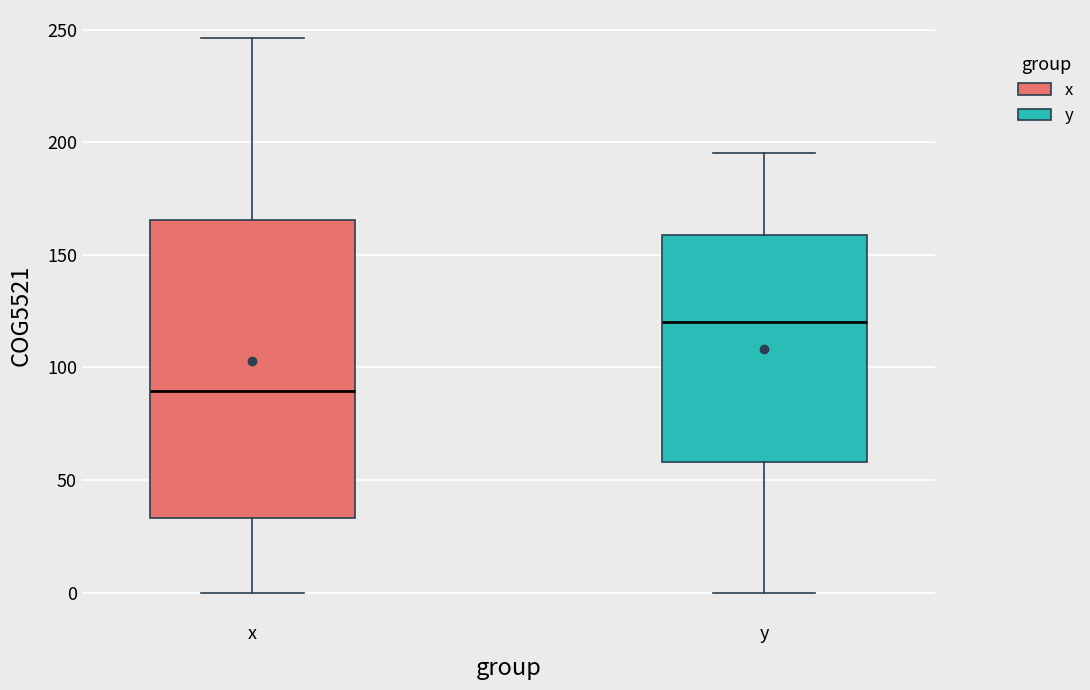

Where does the lower whisker of the box for y end on the y-axis? The values are not printed on the chart, so give them approximately, as read against the axis.

0